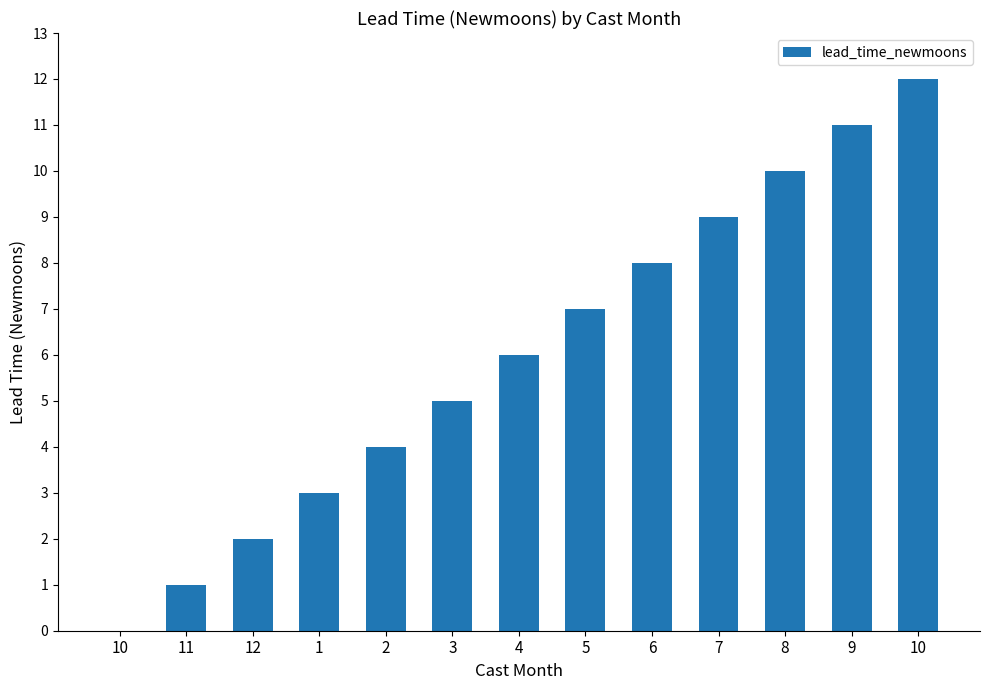

Count the number of data series in this chart.

1